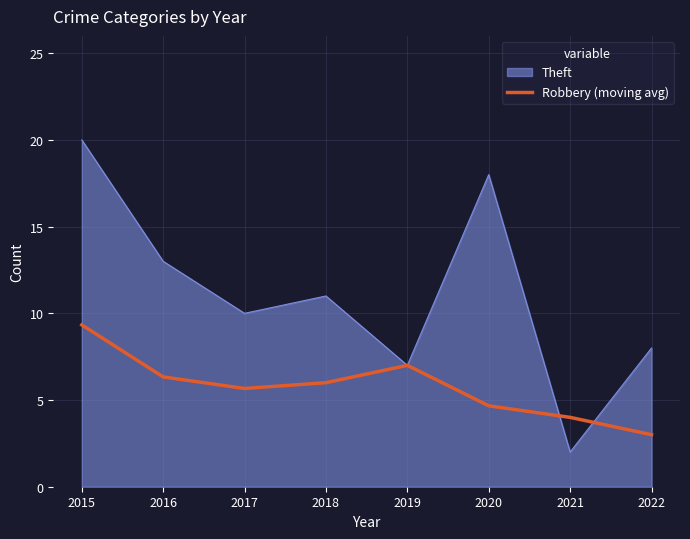

What is the total value across all series at 2021?

6.0